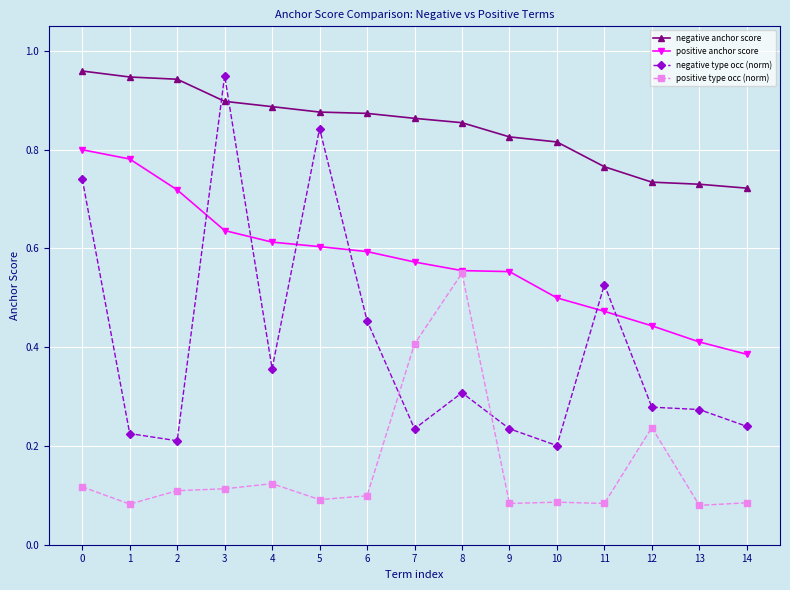

Rank the series by their maximum value, from highest to lowest.

negative anchor score, negative type occ (norm), positive anchor score, positive type occ (norm)